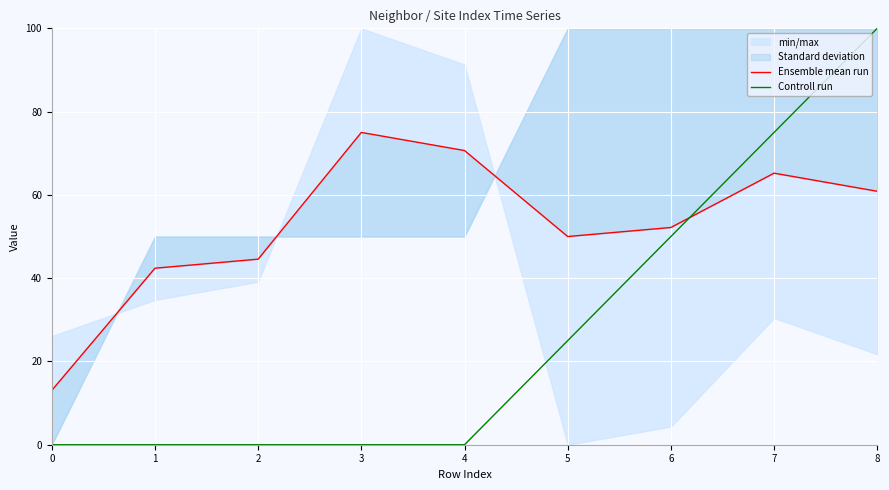

At how many categories does at least one series exceed 34?

8